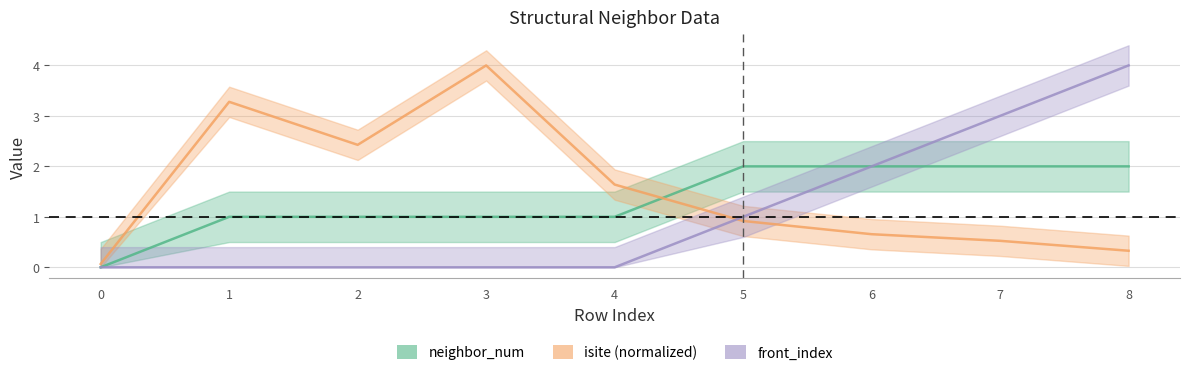

At how many categories does at least one series exceed 2?

5